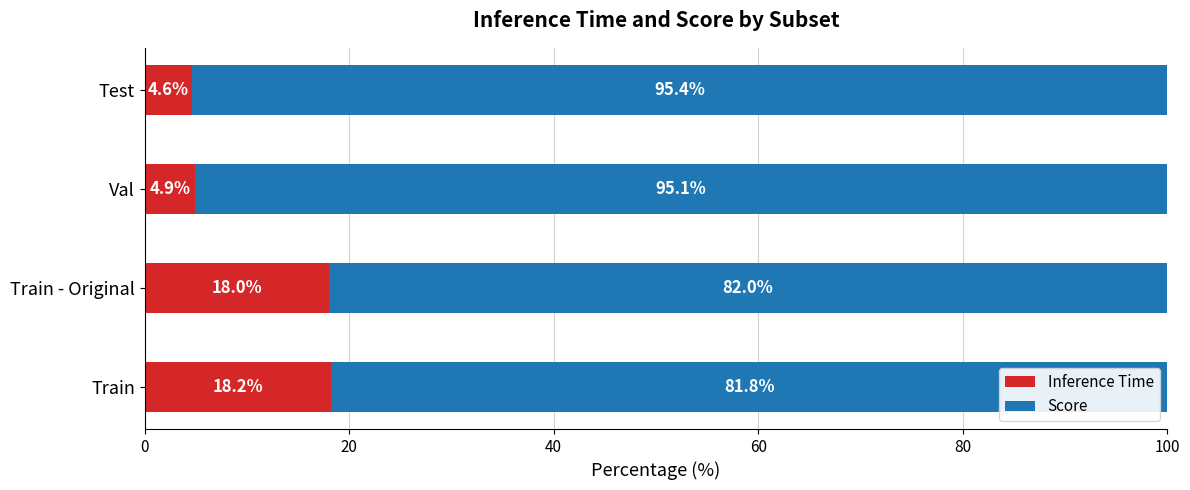

At which label is Inference Time closest to 11?

Val